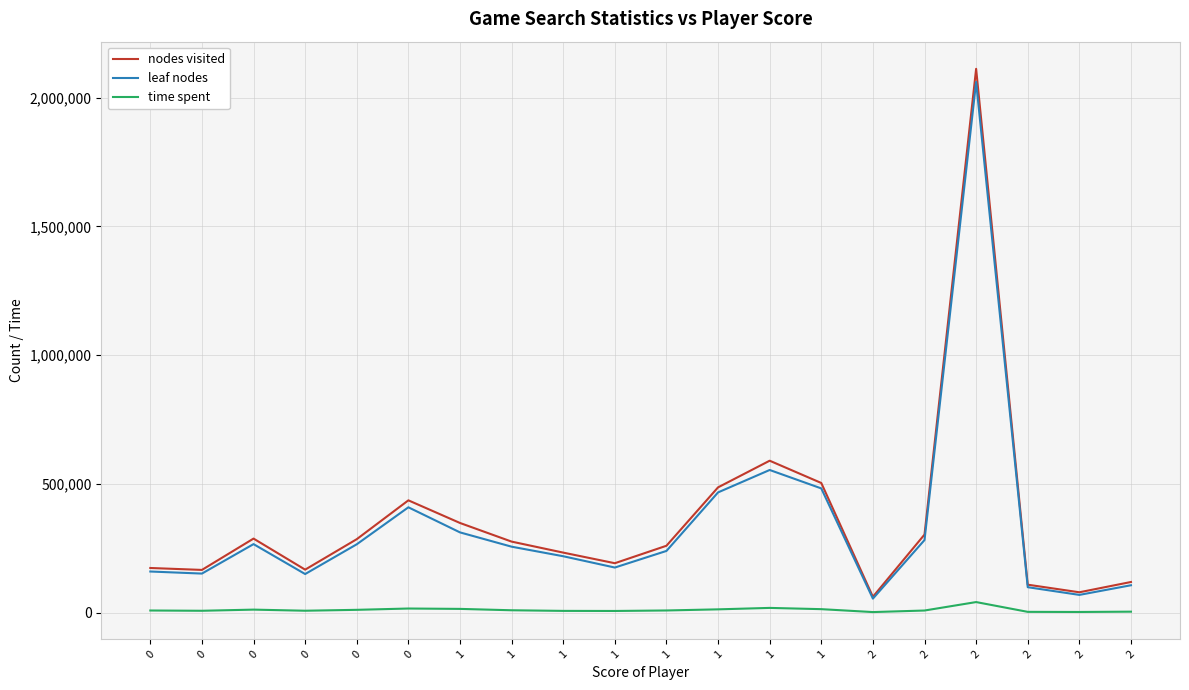

What are all the series names shown in the legend?

nodes visited, leaf nodes, time spent